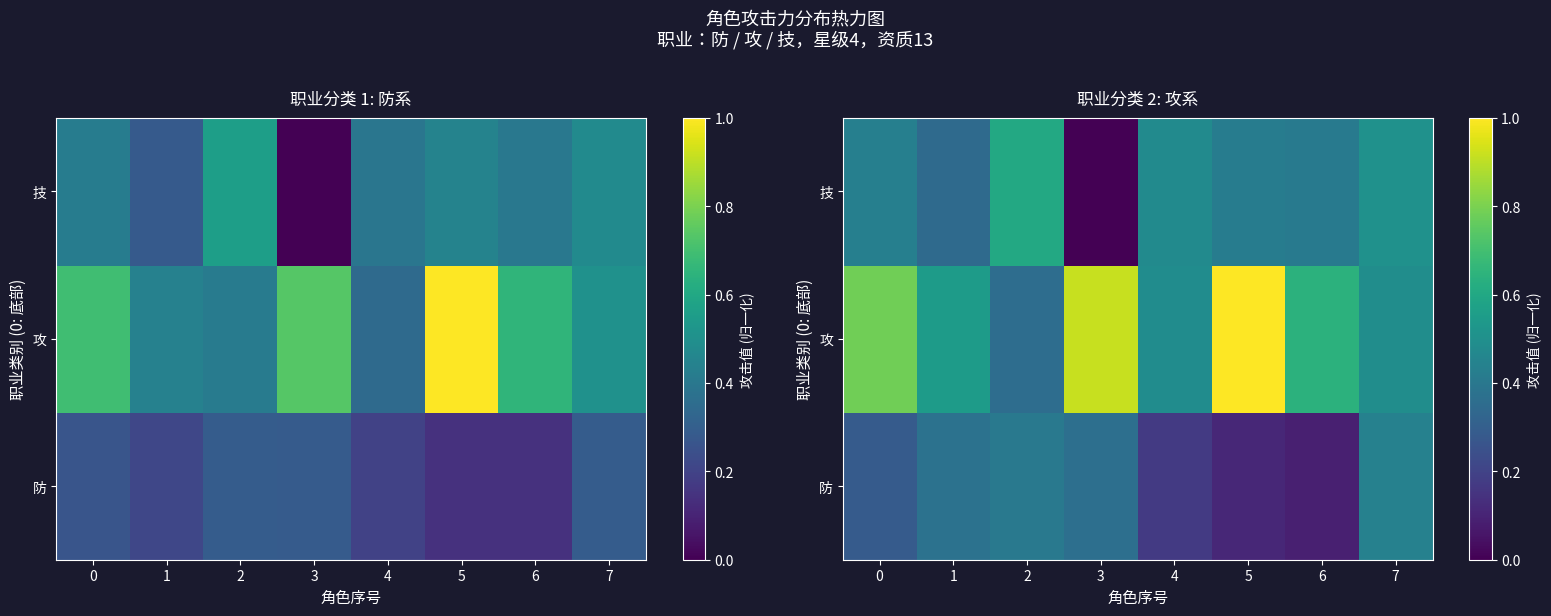

Which series has the largest range (max minus min)?

攻